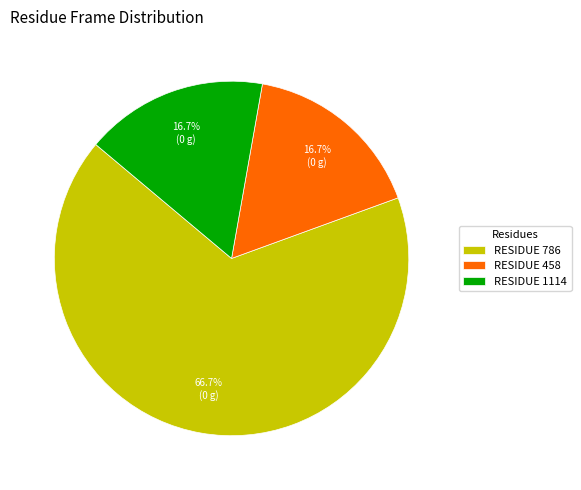

What portion of the pie excludes RESIDUE 458?

83.3%